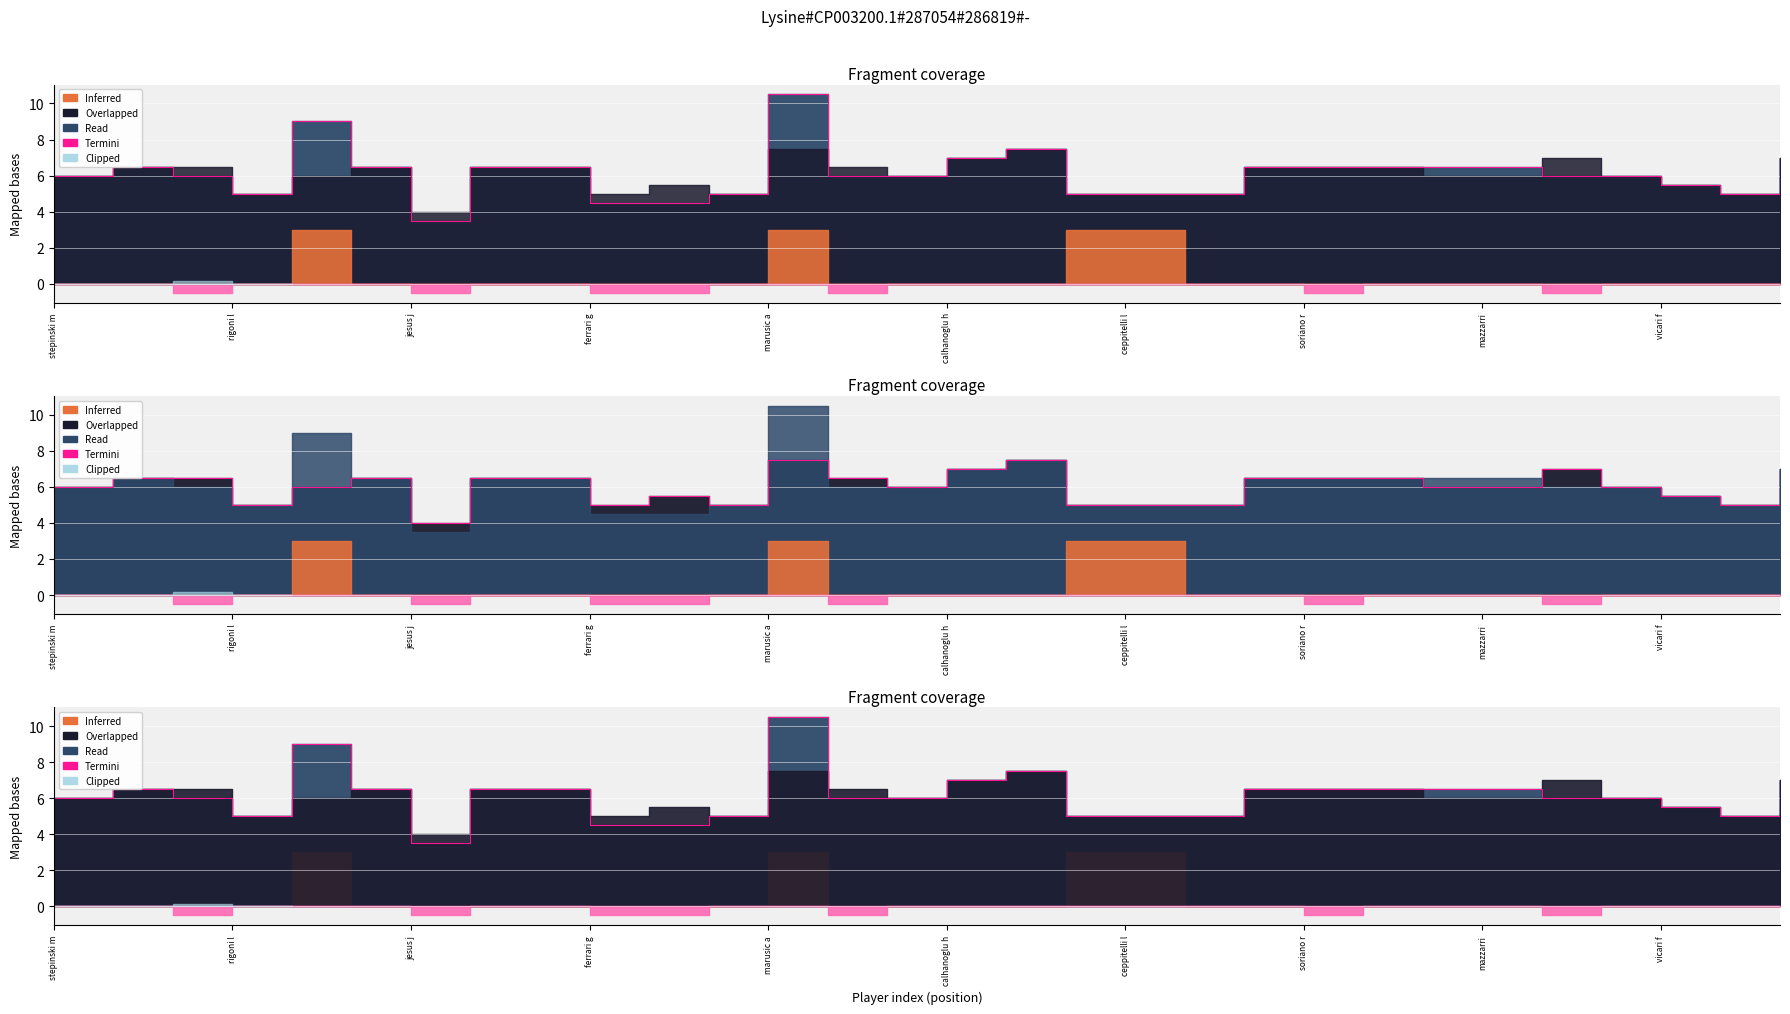

How many lines are shown in the chart?

1